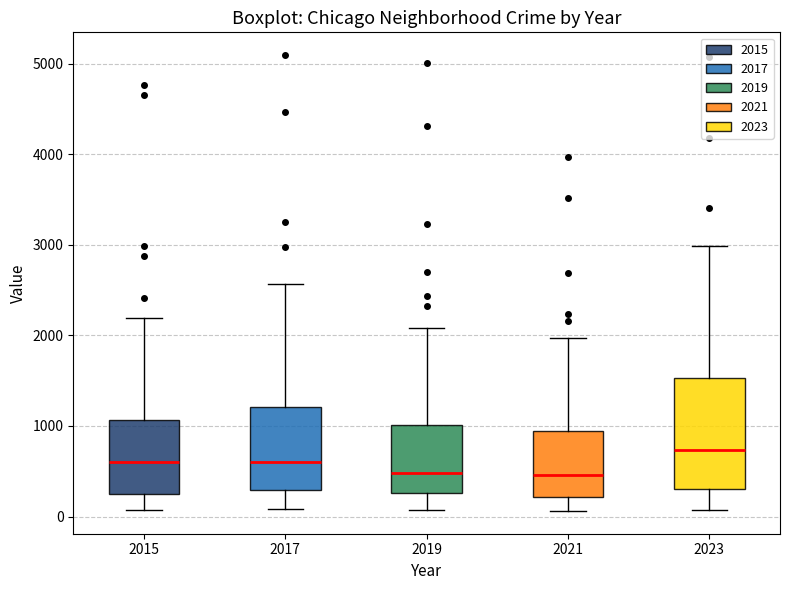

Where does the lower whisker of the box at x = 2023 end on the y-axis? The values are not printed on the chart, so give them approximately, as read against the axis.

100